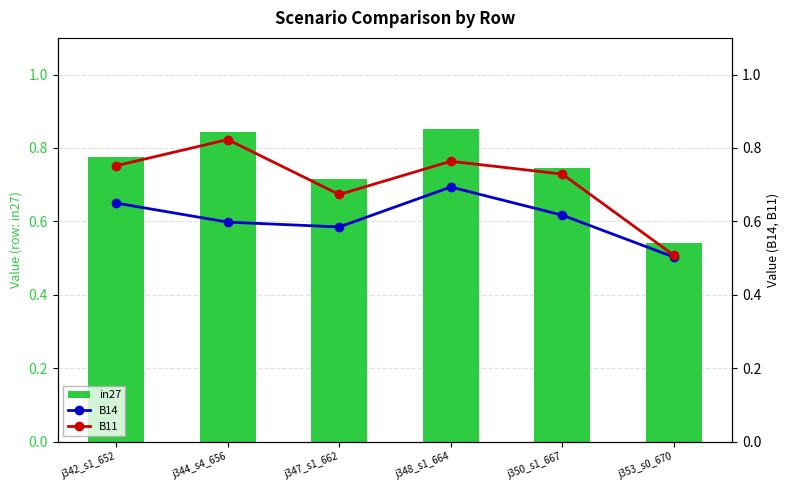

What is the difference between the B11 values at j348_s1_664 and j344_s4_656?

0.1